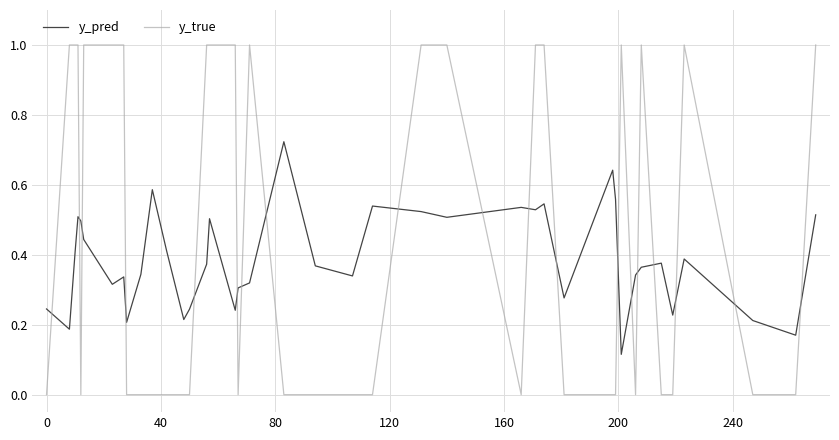

Which series has the widest spread of values?

y_true